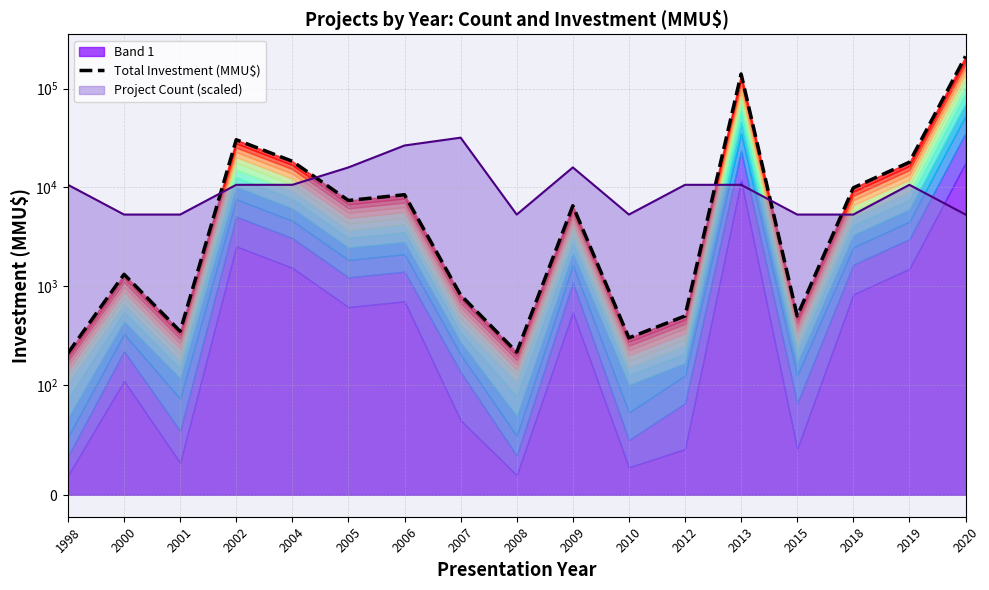

Between 2005 and 2000, which is larger?

2005